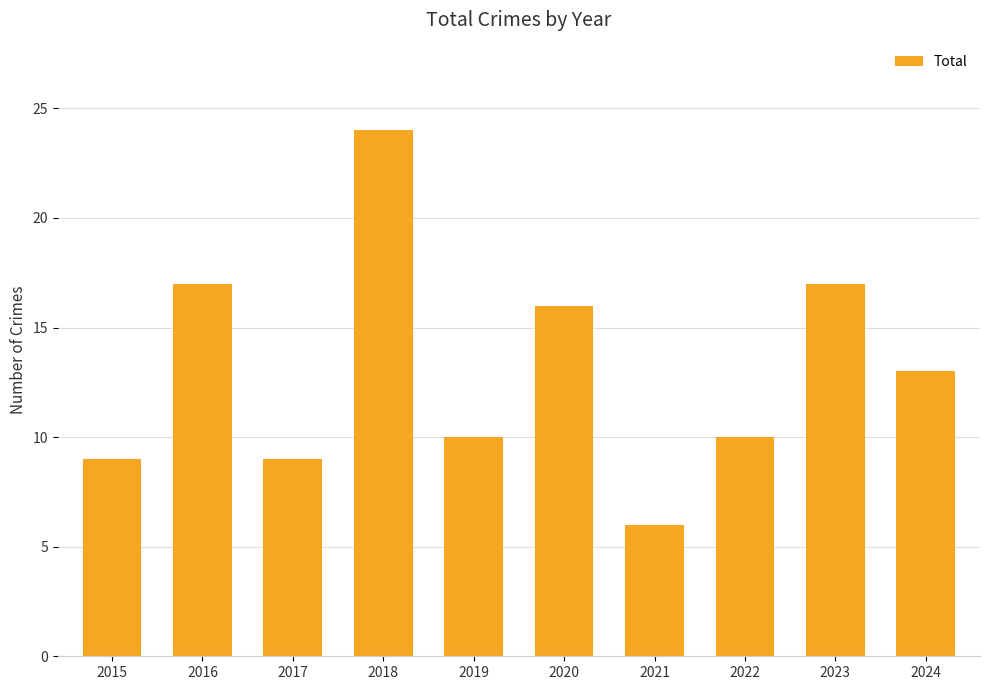

What is the value of the 3rd bar from the left?

9